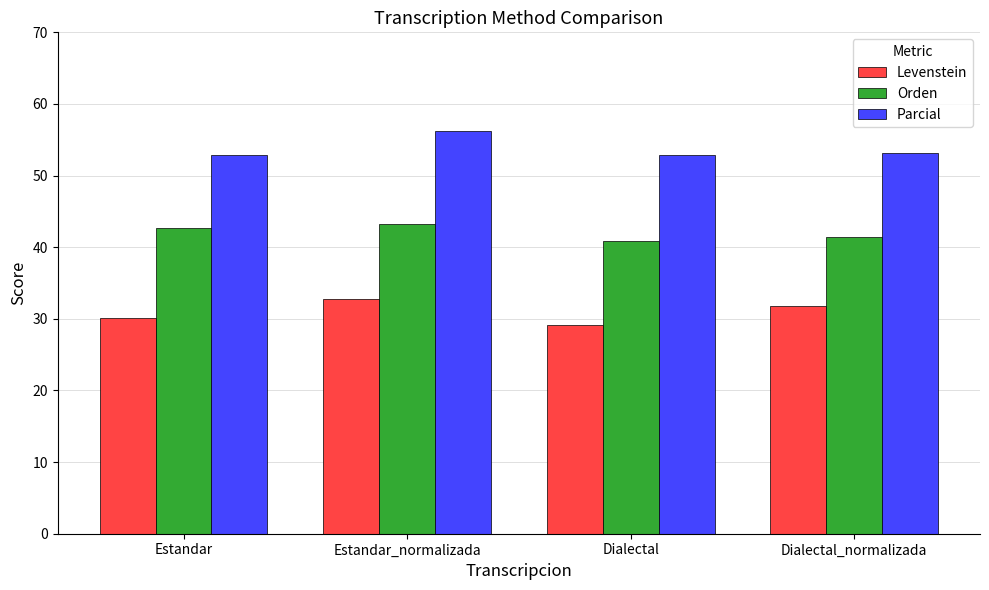

What is the difference between the Levenstein values at Dialectal and Dialectal_normalizada?

2.6